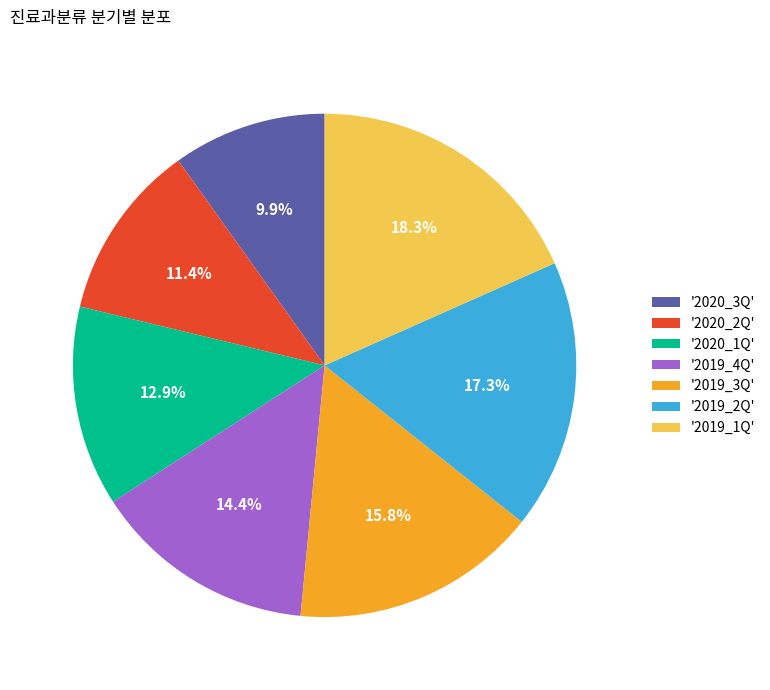

Is there a majority slice in this chart?

No